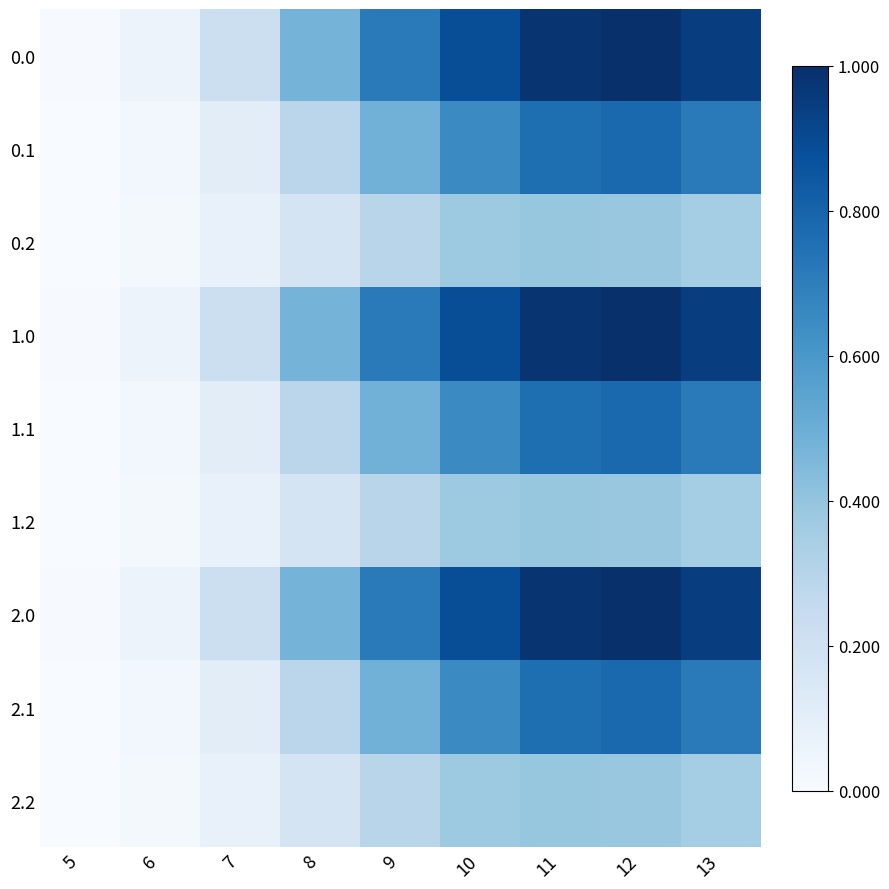

Reading right to left, what are all the values shown in this chart?

0.0: 13=0.9	12=1.0	11=1.0	10=0.9	9=0.7	8=0.5	7=0.2	6=0.1	5=0.0
0.1: 13=0.7	12=0.8	11=0.8	10=0.7	9=0.5	8=0.3	7=0.1	6=0.0	5=0.0
0.2: 13=0.4	12=0.4	11=0.4	10=0.4	9=0.3	8=0.2	7=0.1	6=0.0	5=0.0
1.0: 13=0.9	12=1.0	11=1.0	10=0.9	9=0.7	8=0.5	7=0.2	6=0.1	5=0.0
1.1: 13=0.7	12=0.8	11=0.8	10=0.7	9=0.5	8=0.3	7=0.1	6=0.0	5=0.0
1.2: 13=0.4	12=0.4	11=0.4	10=0.4	9=0.3	8=0.2	7=0.1	6=0.0	5=0.0
2.0: 13=0.9	12=1.0	11=1.0	10=0.9	9=0.7	8=0.5	7=0.2	6=0.1	5=0.0
2.1: 13=0.7	12=0.8	11=0.8	10=0.7	9=0.5	8=0.3	7=0.1	6=0.0	5=0.0
2.2: 13=0.4	12=0.4	11=0.4	10=0.4	9=0.3	8=0.2	7=0.1	6=0.0	5=0.0